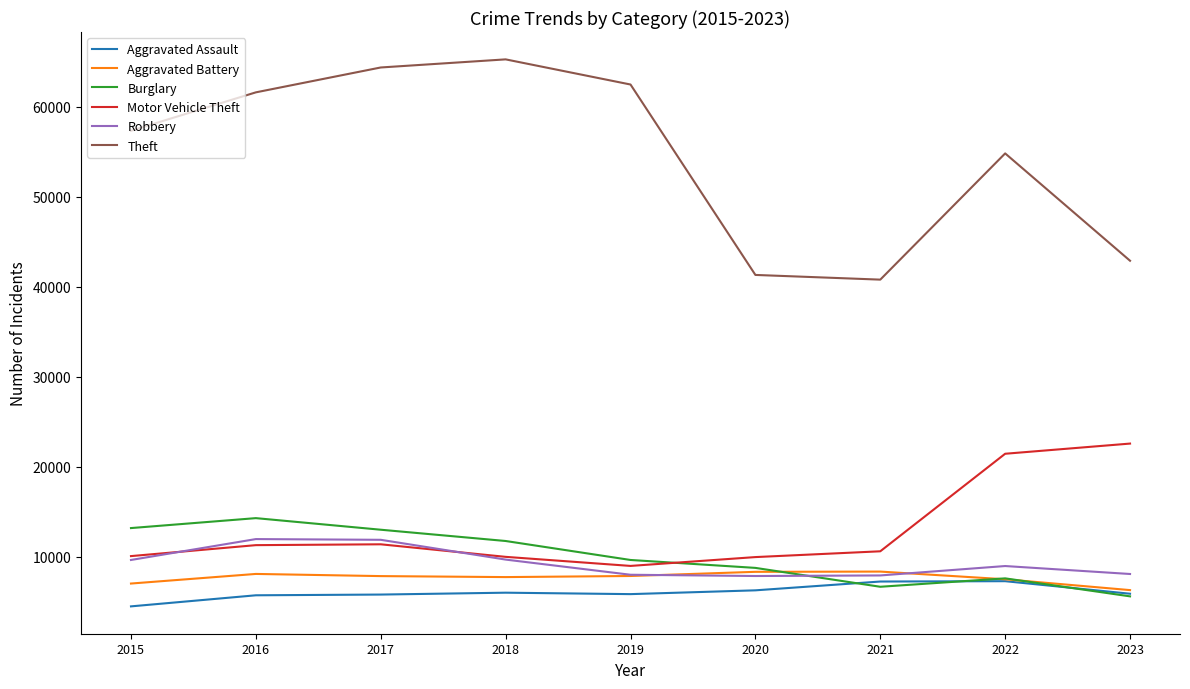

Is the value of Robbery at 2018 greater than the value of Aggravated Battery at 2020?

Yes